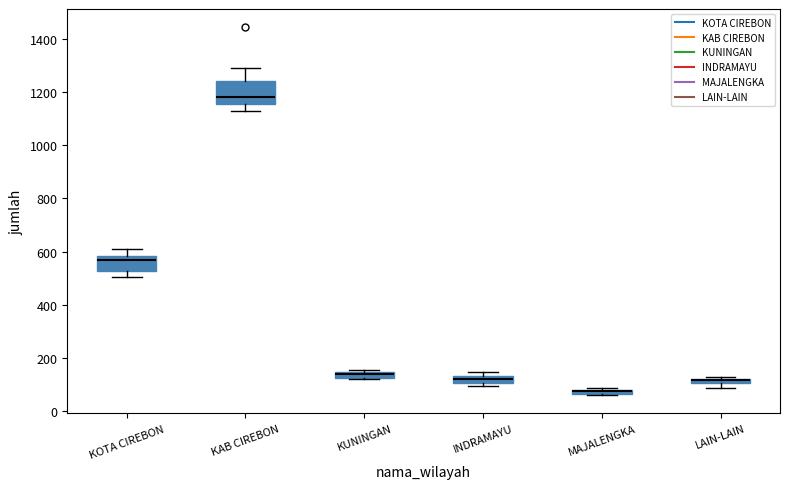

Which box is the tallest, from its lower edge to its upper edge?

KAB CIREBON